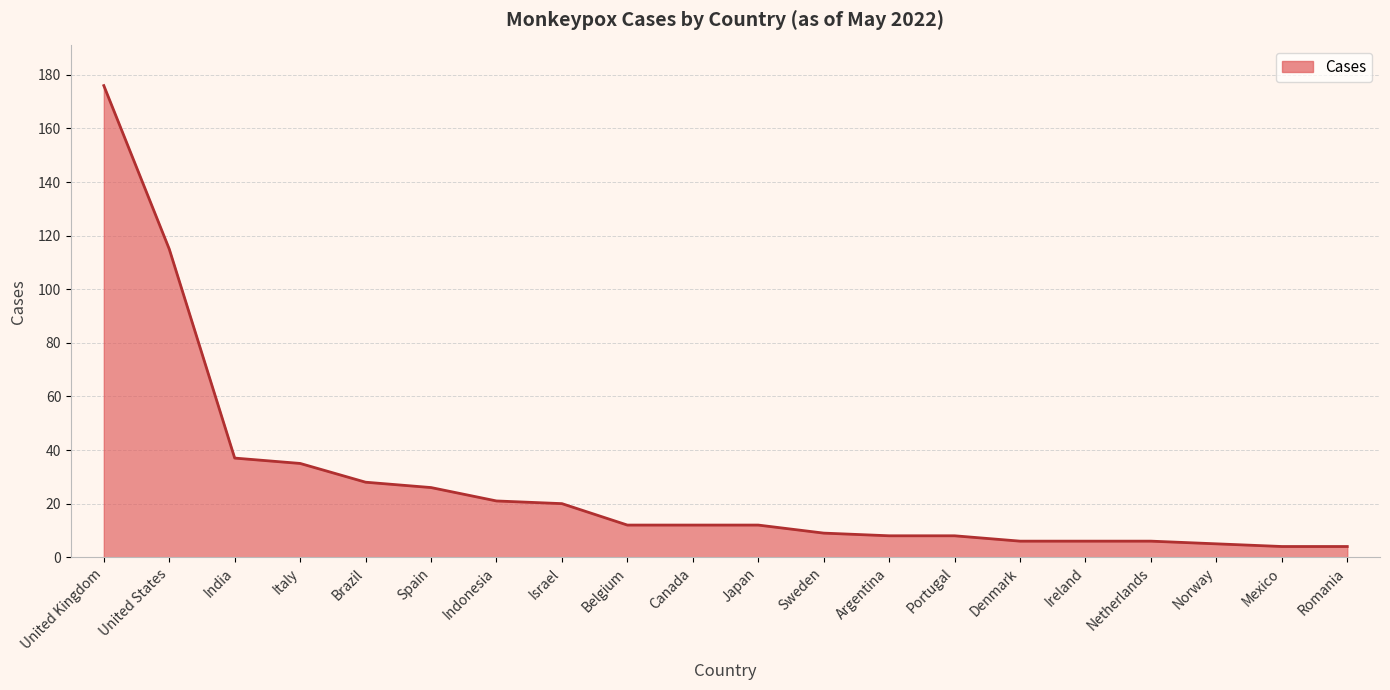

Read the value at Brazil.

28